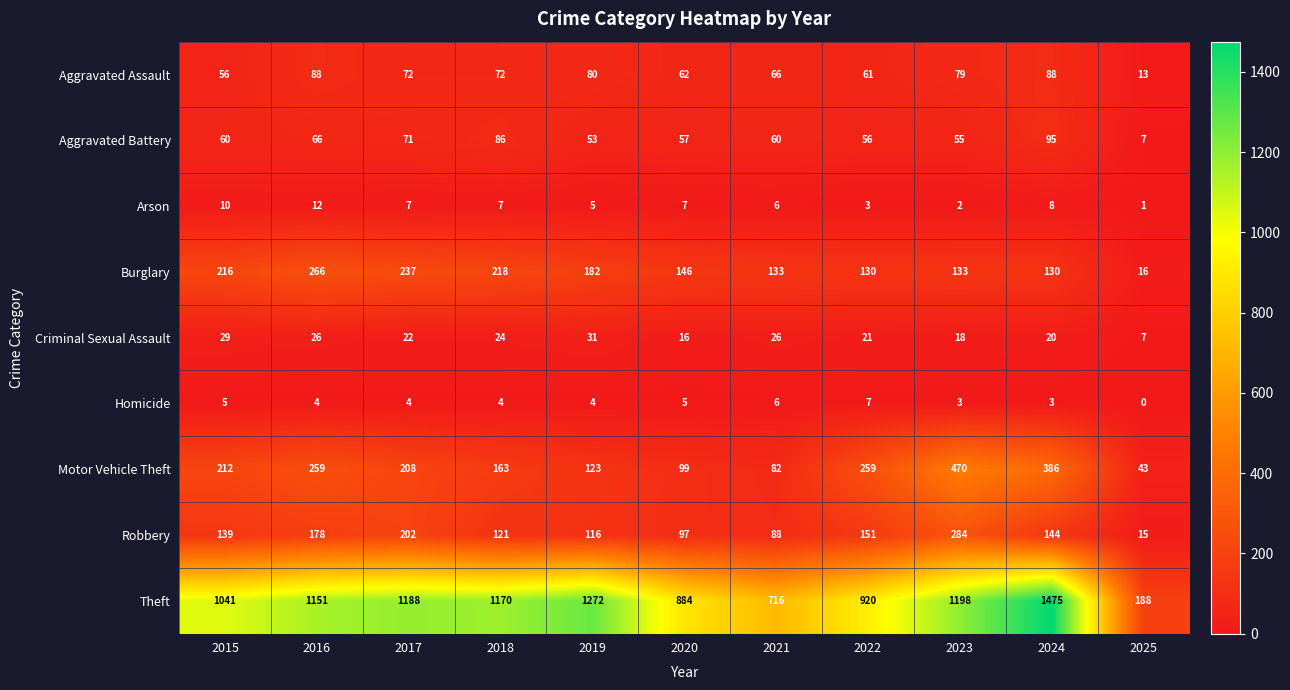

True or false: Homicide has a value of 0 at 2025.

True